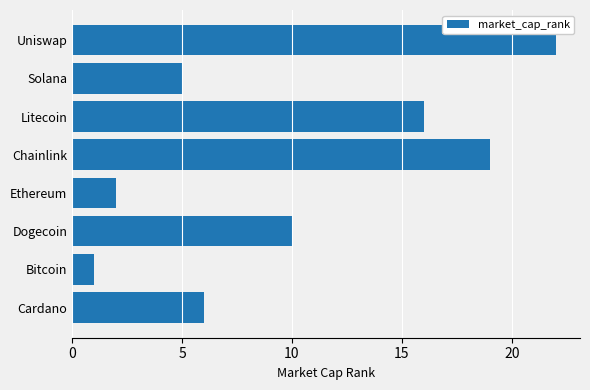

Reading bottom to top, extract all data points from this chart.

6	1	10	2	19	16	5	22